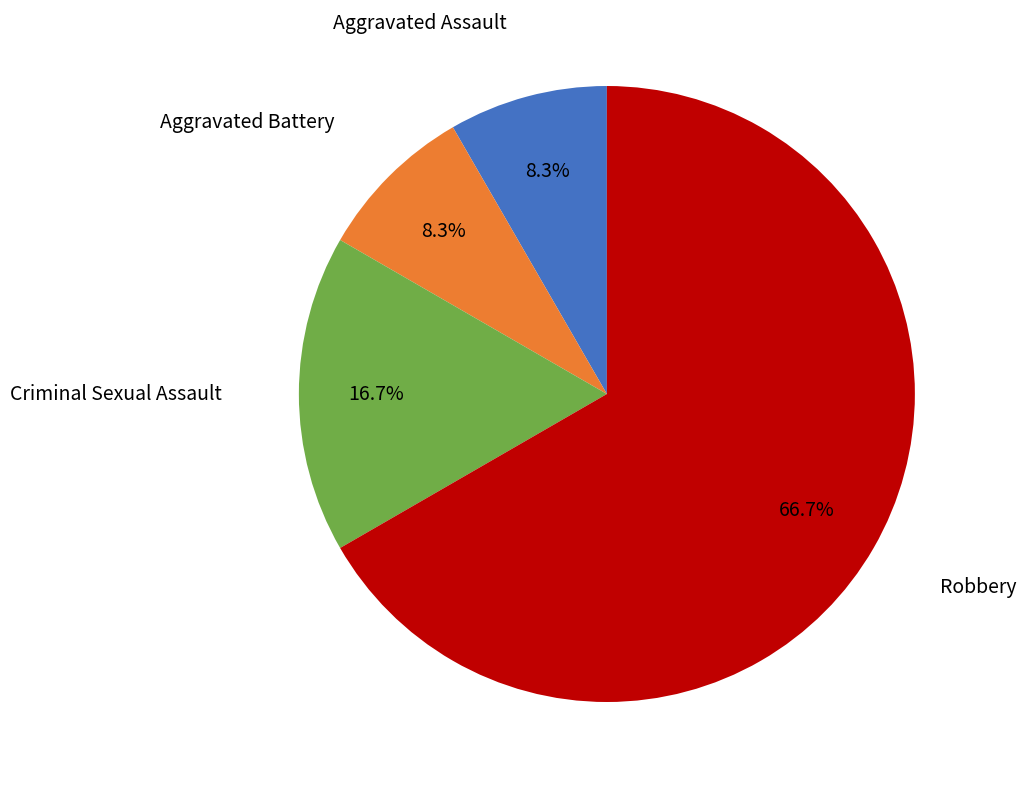

Which category has the biggest portion of the pie?

Robbery